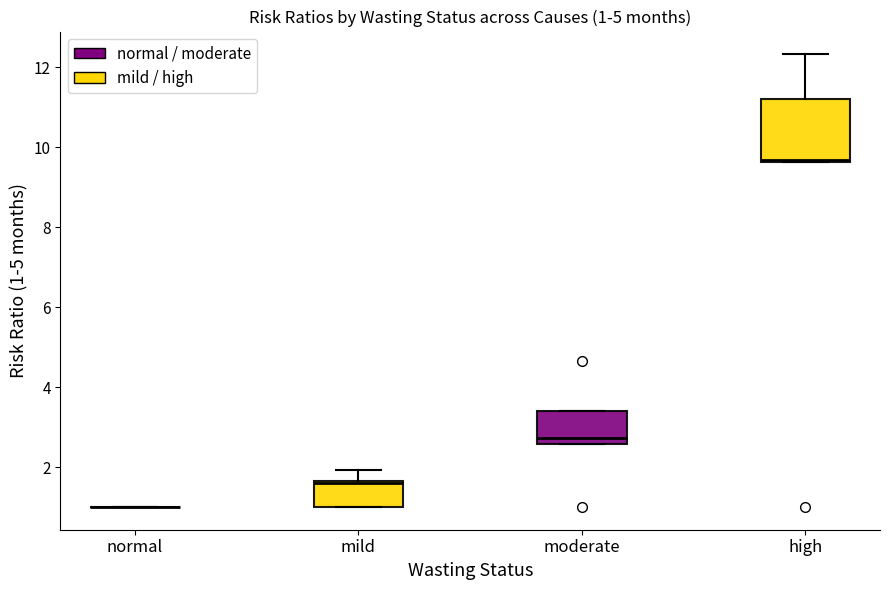

Comparing the boxes themselves (not the whiskers), which one is the tallest?

high